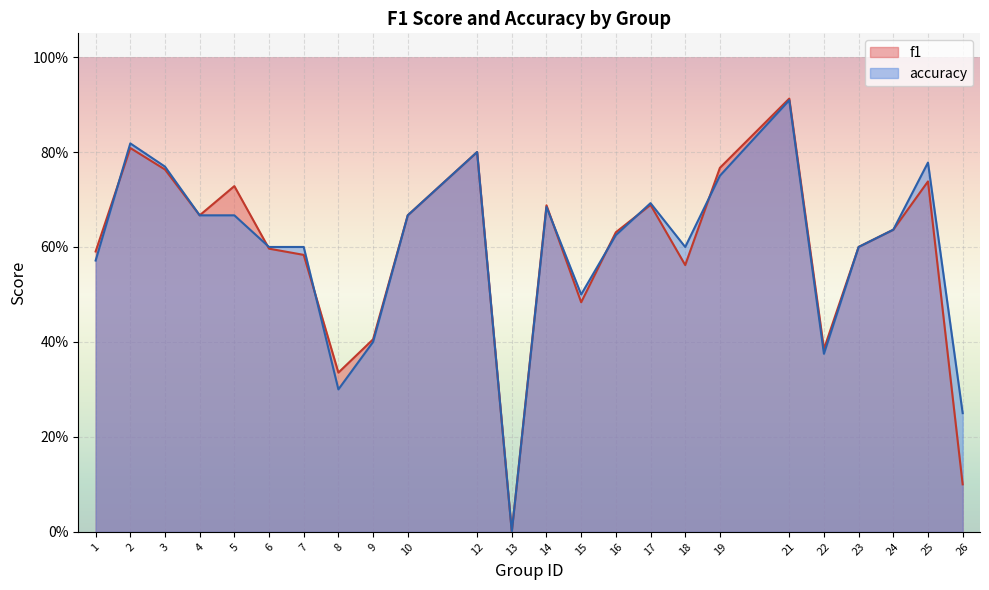

The value of accuracy at 10 is 0.7. True or false?

True